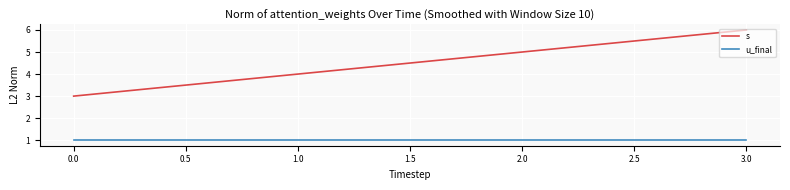

At how many categories does at least one series exceed 2?

4